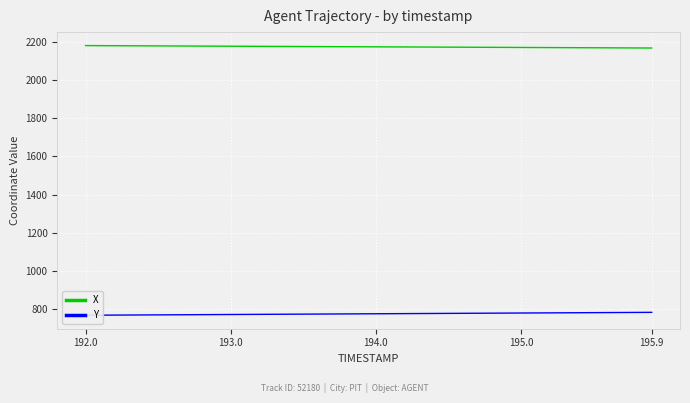

Which category has the lowest value across all series?

192.0